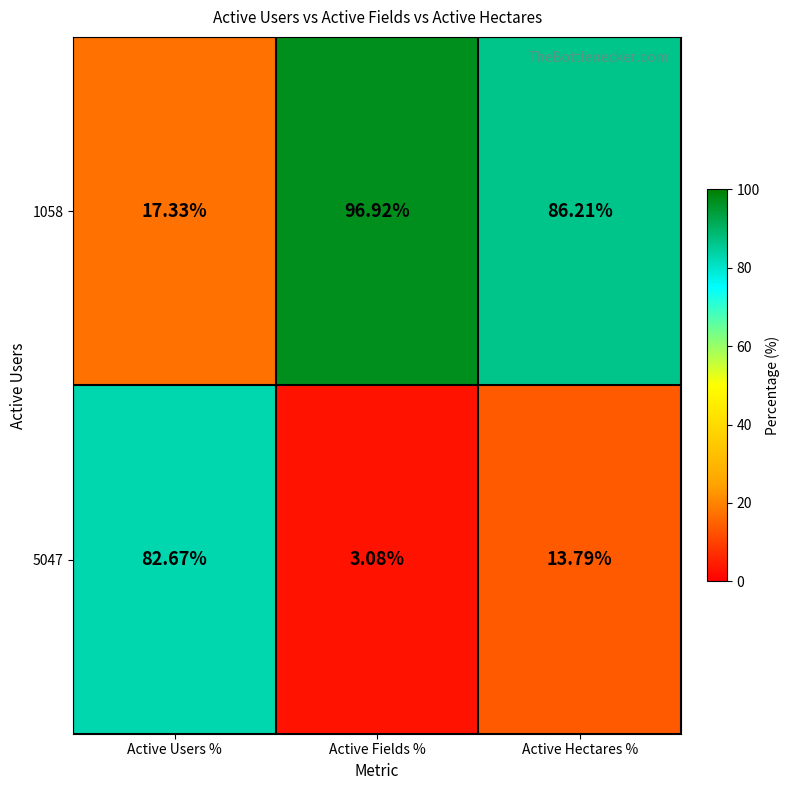

Is the value of 5047 at Active Fields % greater than the value of 1058 at Active Users %?

No